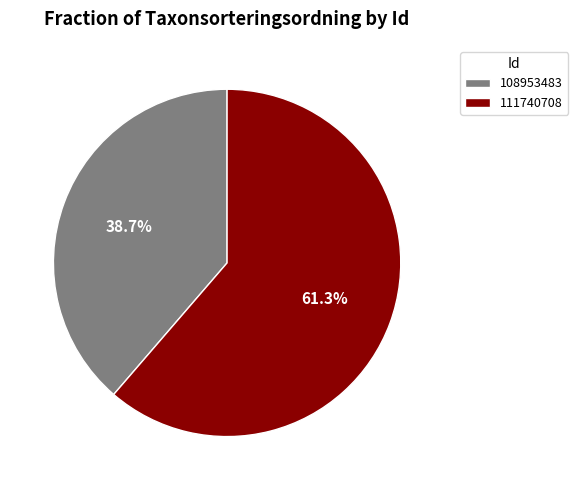

Is there a majority slice in this chart?

Yes